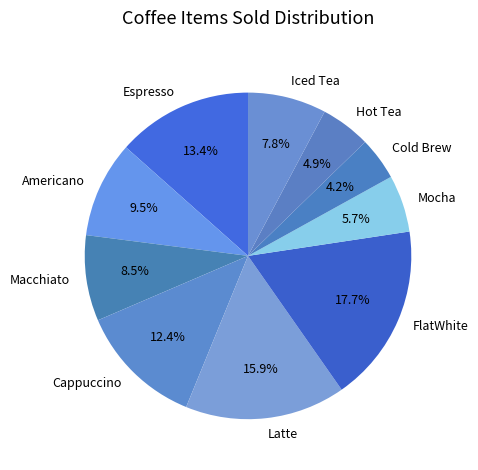

What percentage is NOT represented by Iced Tea?

92.2%